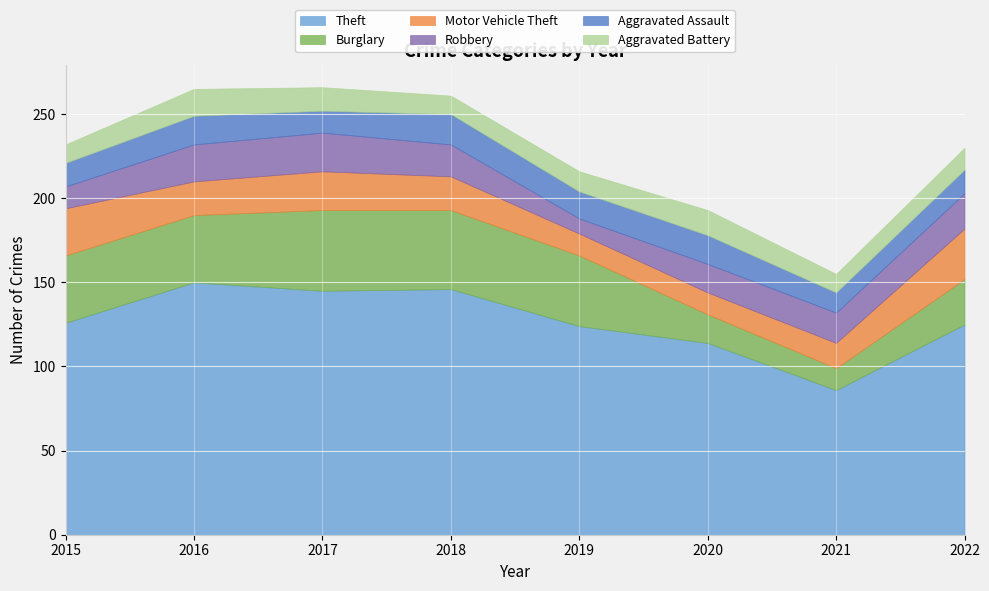

How many intersections are there between Aggravated Battery and Aggravated Assault?

2